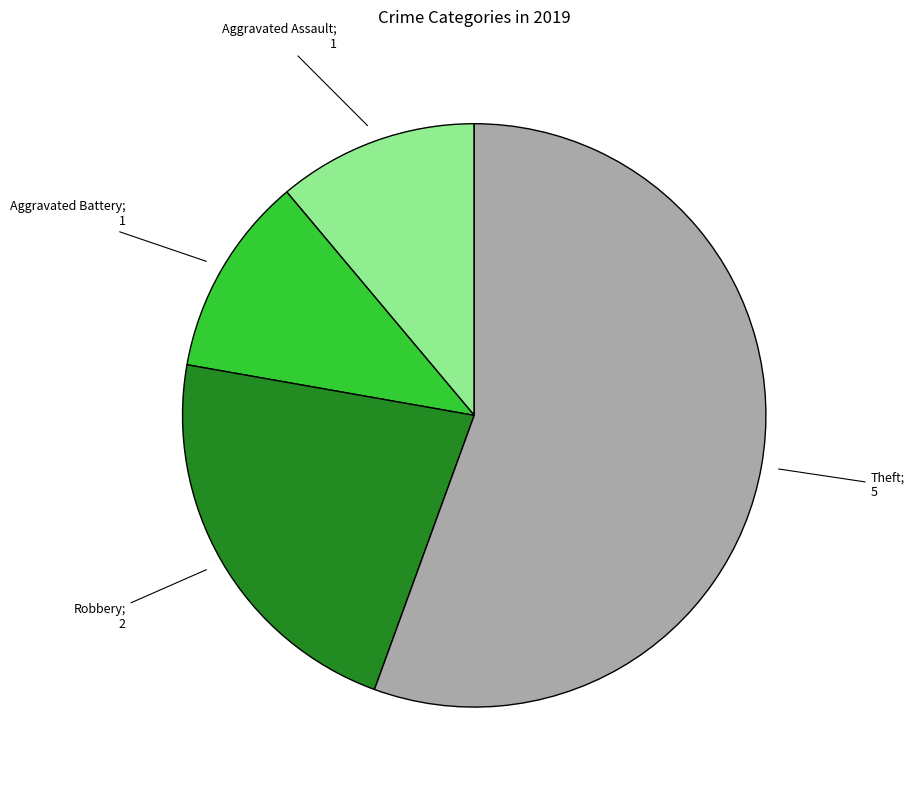

Does any single category account for the majority?

Yes